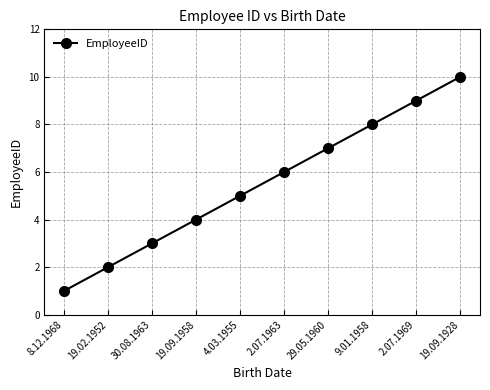

What is the value of the 4th point from the left?

4